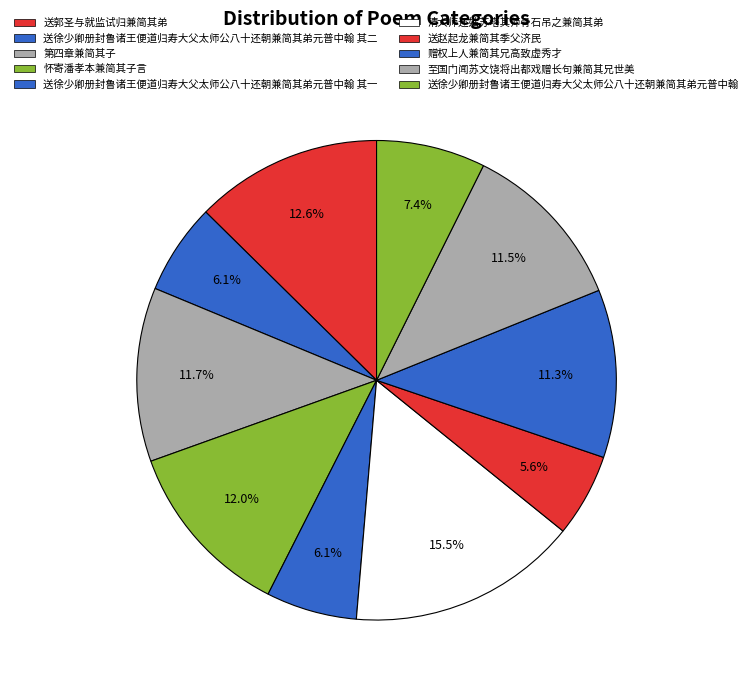

The 清大师还姑苏塔其师骨石吊之兼简其弟 slice represents 23% of the pie. True or false?

False